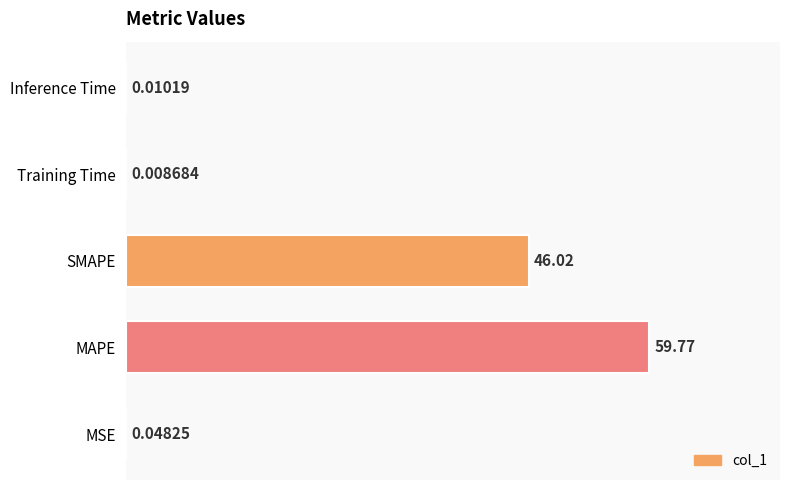

Where is the data nearest to the value 29?

SMAPE